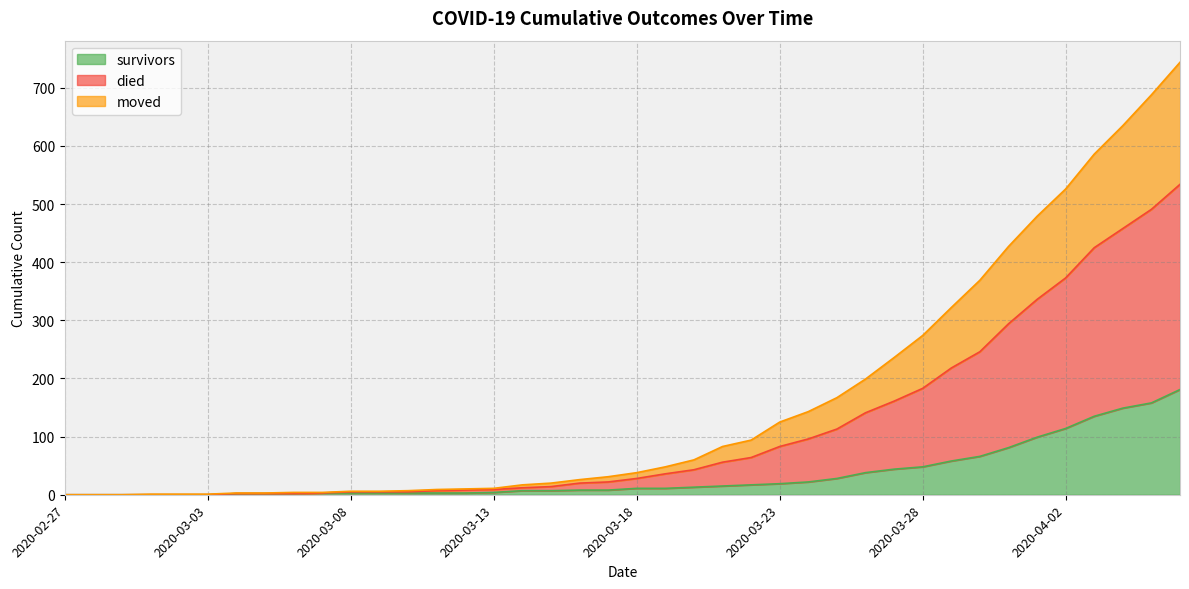

How many values in the died series exceed 38?

19